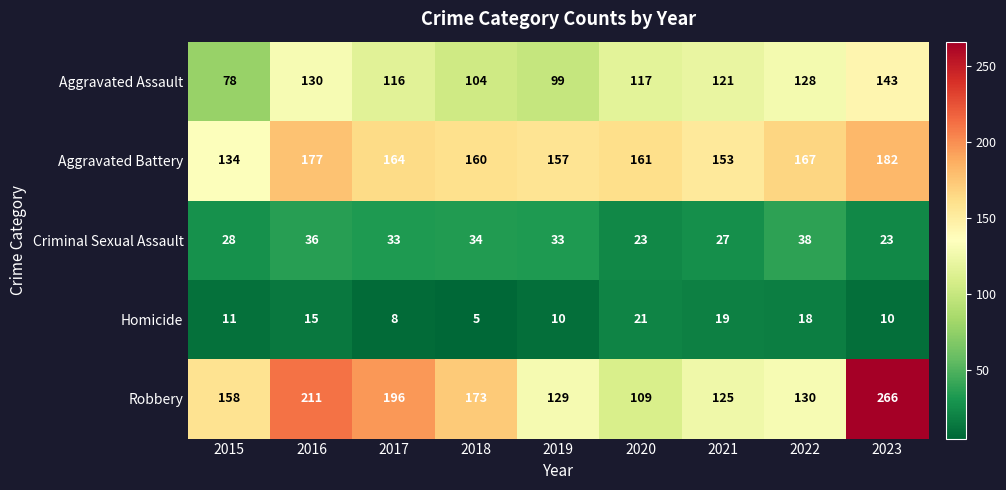

How many data points in Aggravated Assault are less than 117?

4